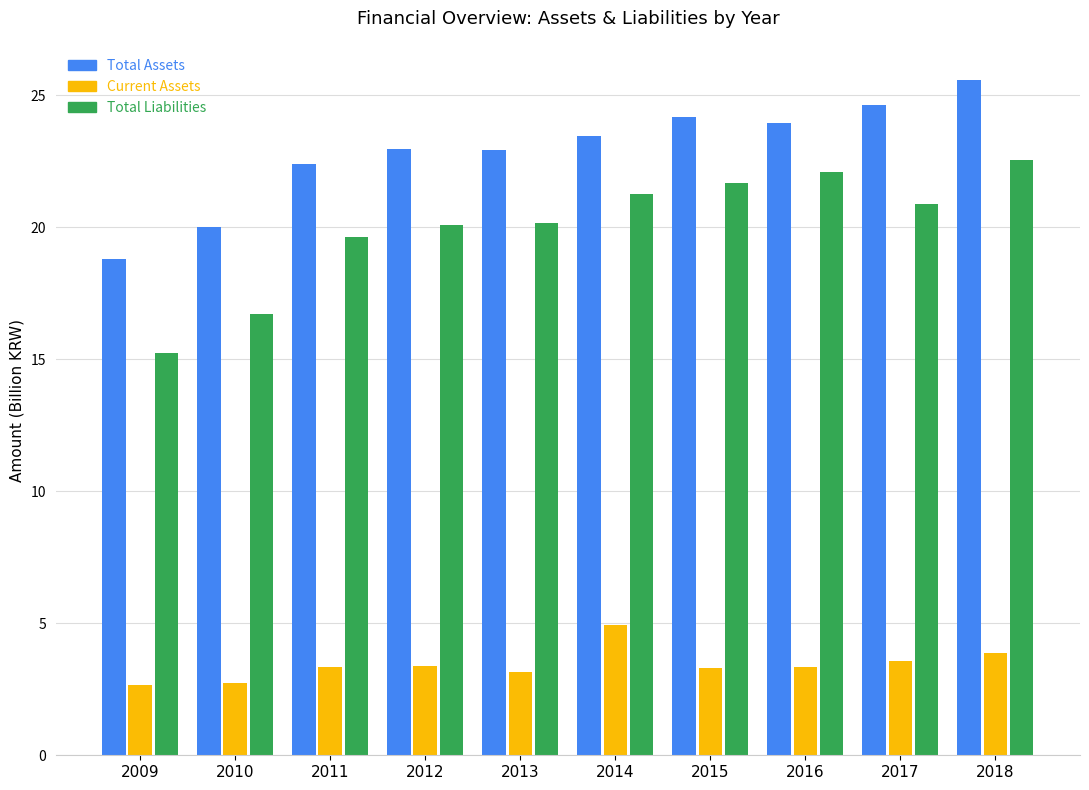

Which series has the largest total across all categories?

Total Assets